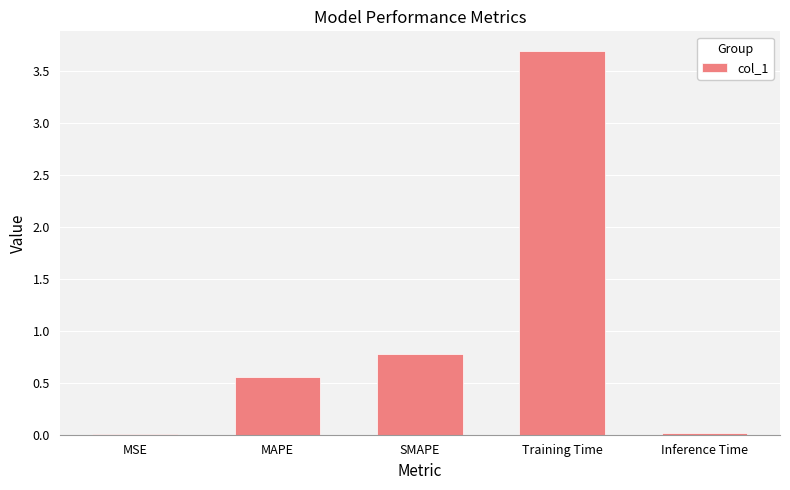

What is the sum of all values?

5.1